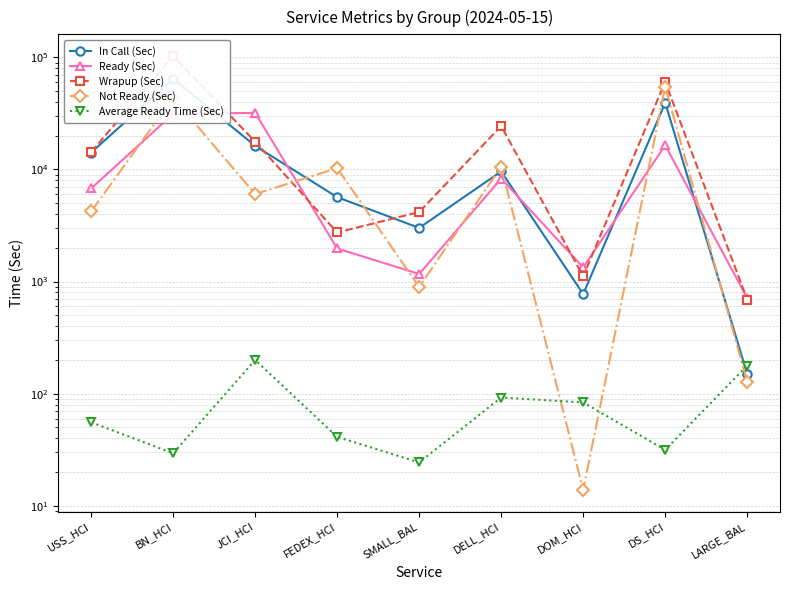

True or false: Not Ready (Sec) and In Call (Sec) cross at least once.

True